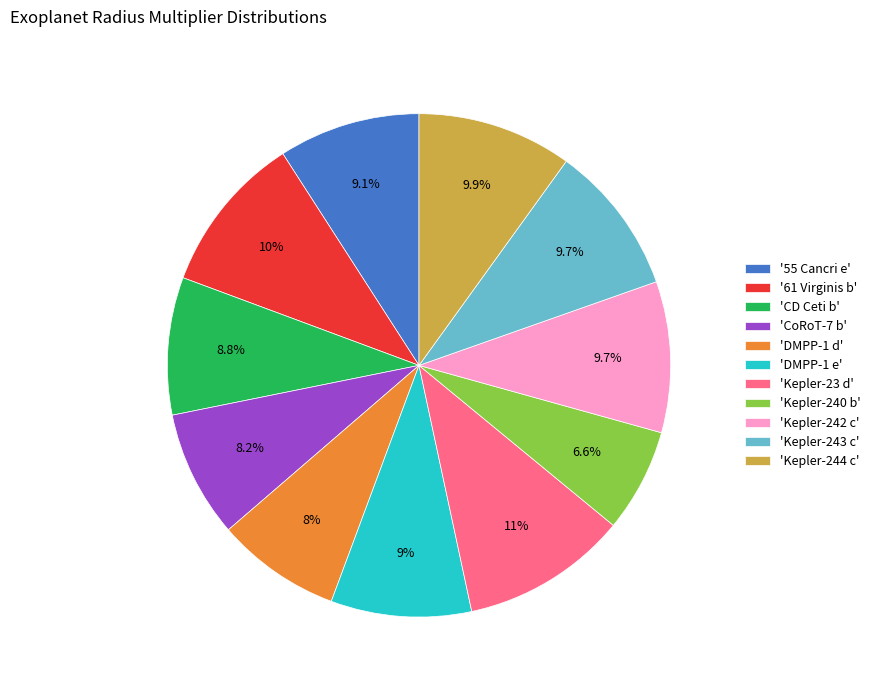

Which has a higher value, '55 Cancri e' or 'Kepler-242 c'?

'Kepler-242 c'